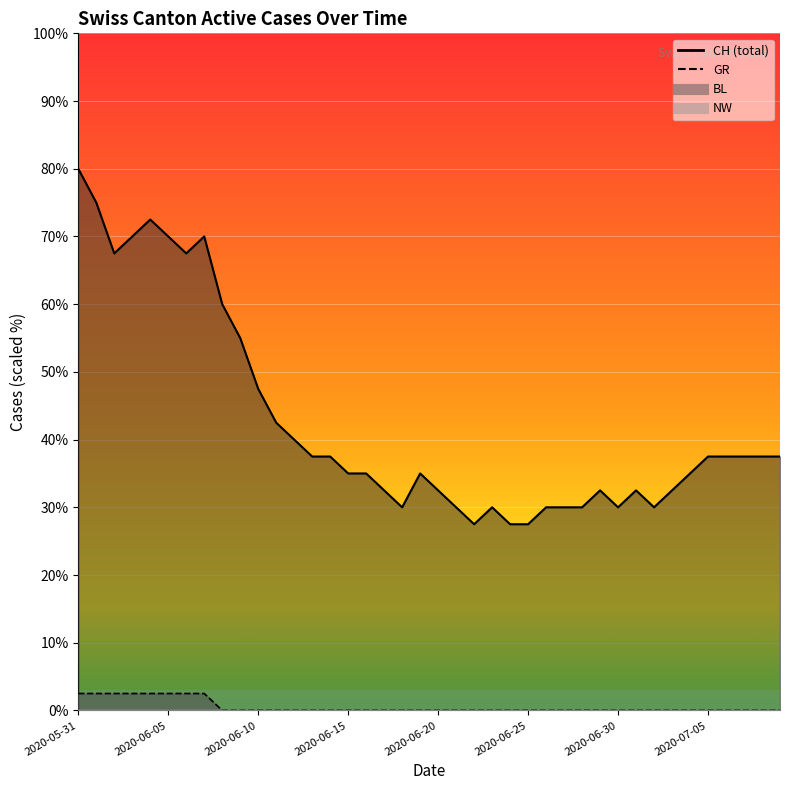

Which series has the largest total across all categories?

CH